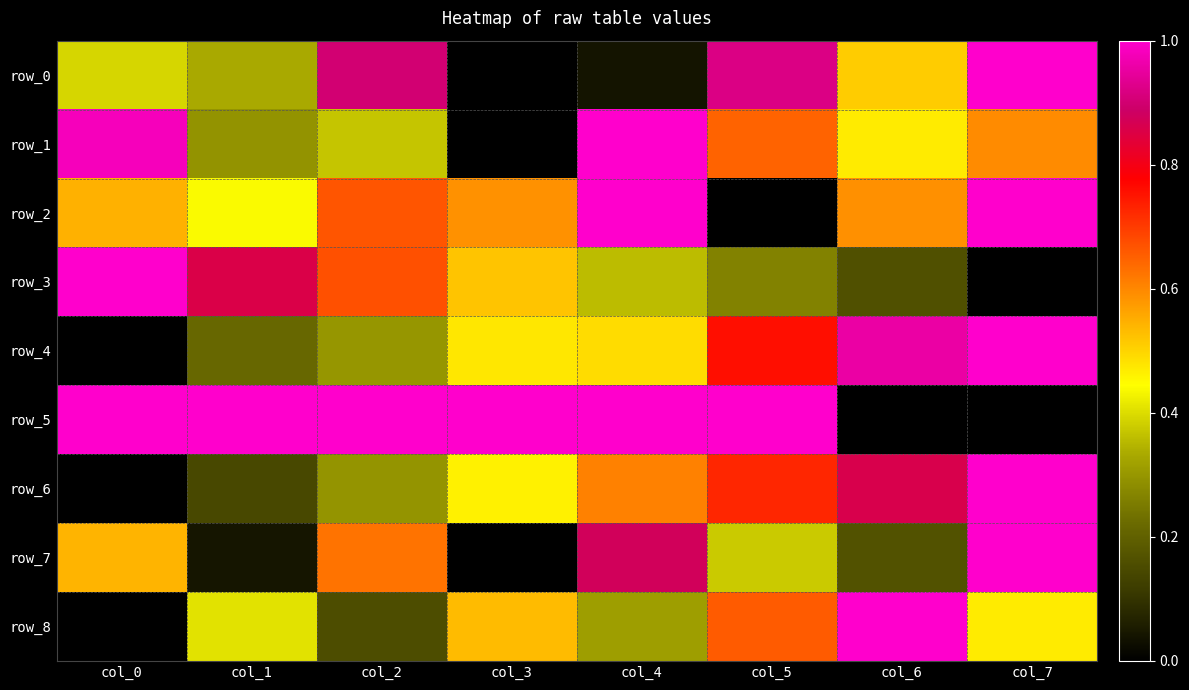

Is it true that row_8 equals 0.5 at col_4?

False